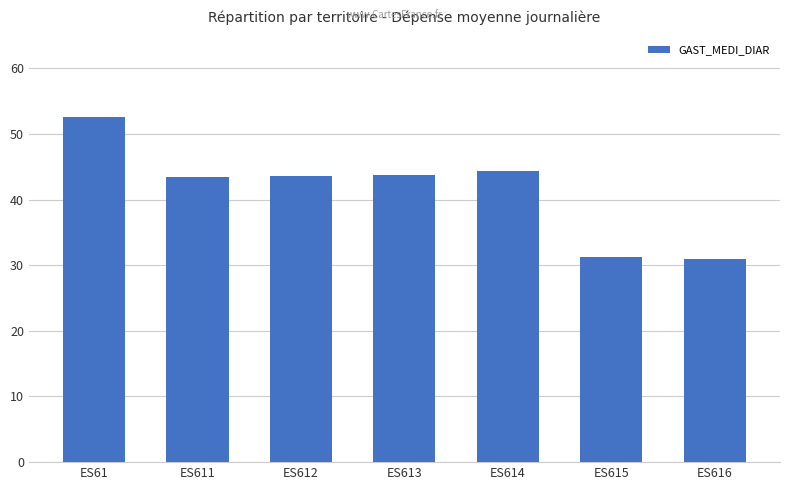

What is the difference between the values at ES613 and ES615?

12.5